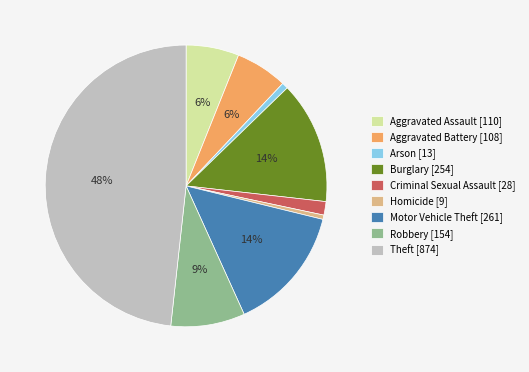

What is the largest slice in the pie chart?

Theft